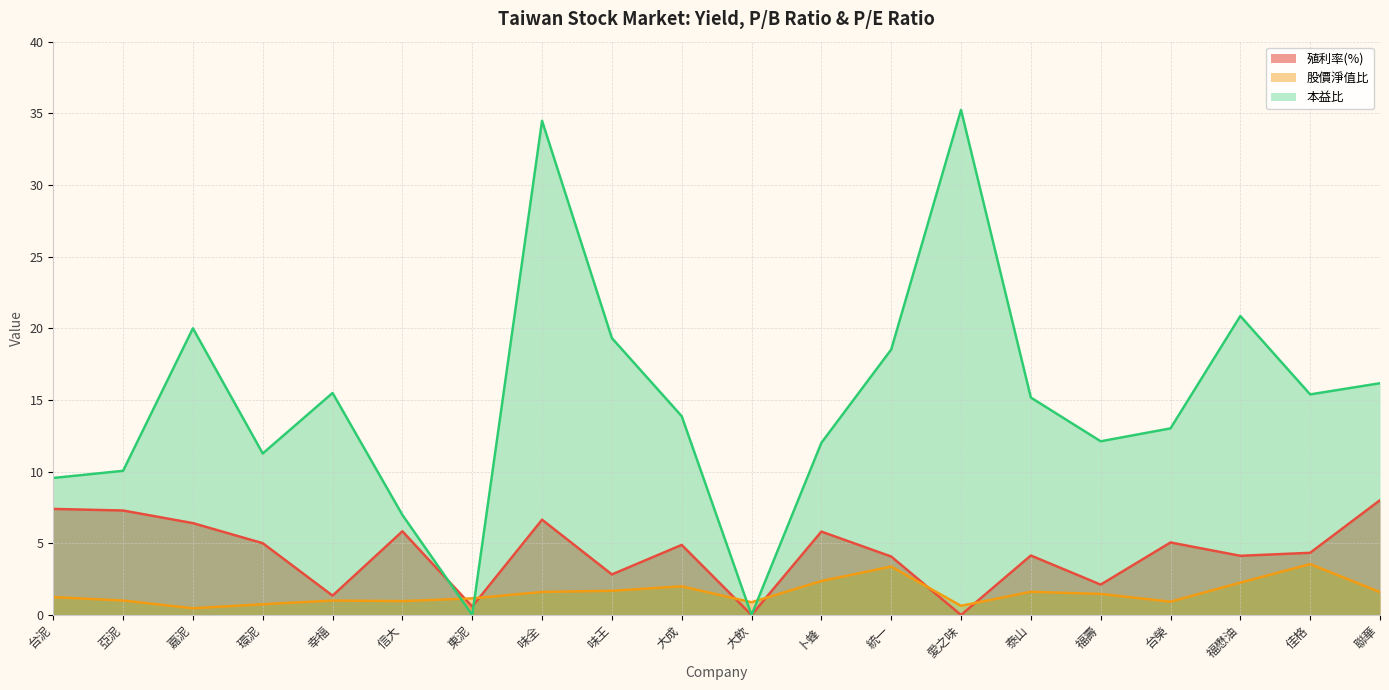

What is the sum of all 本益比 values?

299.5